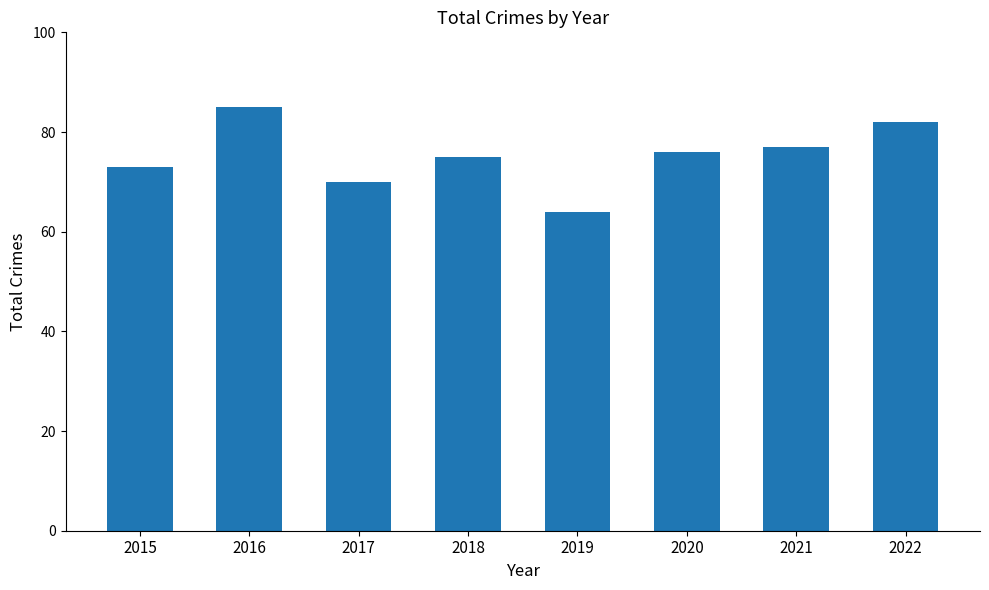

Which has a higher value, 2021 or 2015?

2021